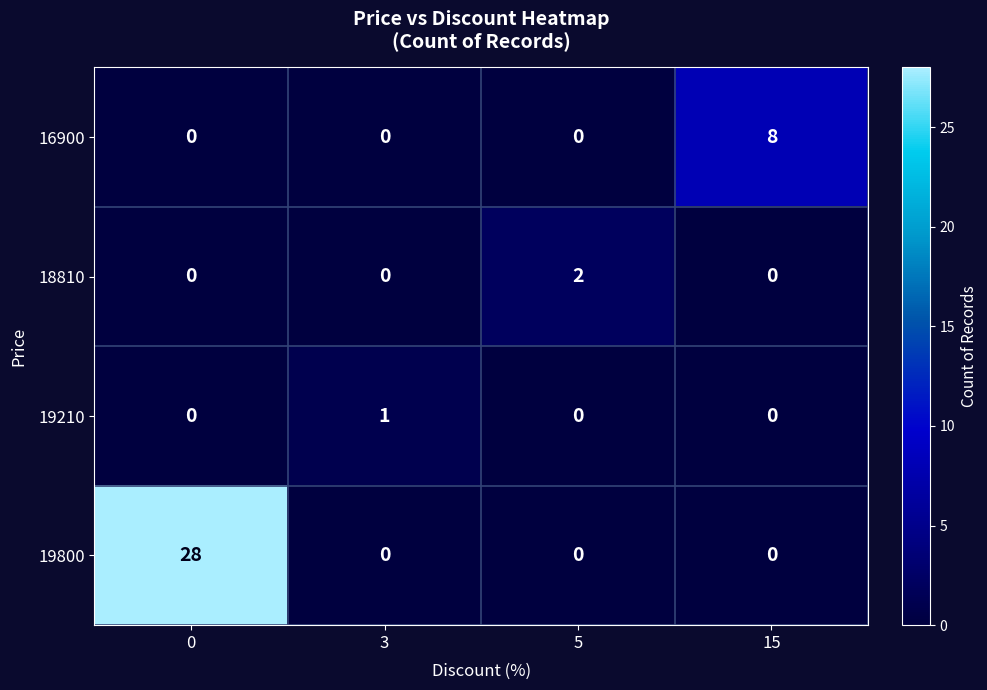

Reading right to left, what are all the values shown in this chart?

16900: 8	0	0	0
18810: 0	2	0	0
19210: 0	0	1	0
19800: 0	0	0	28